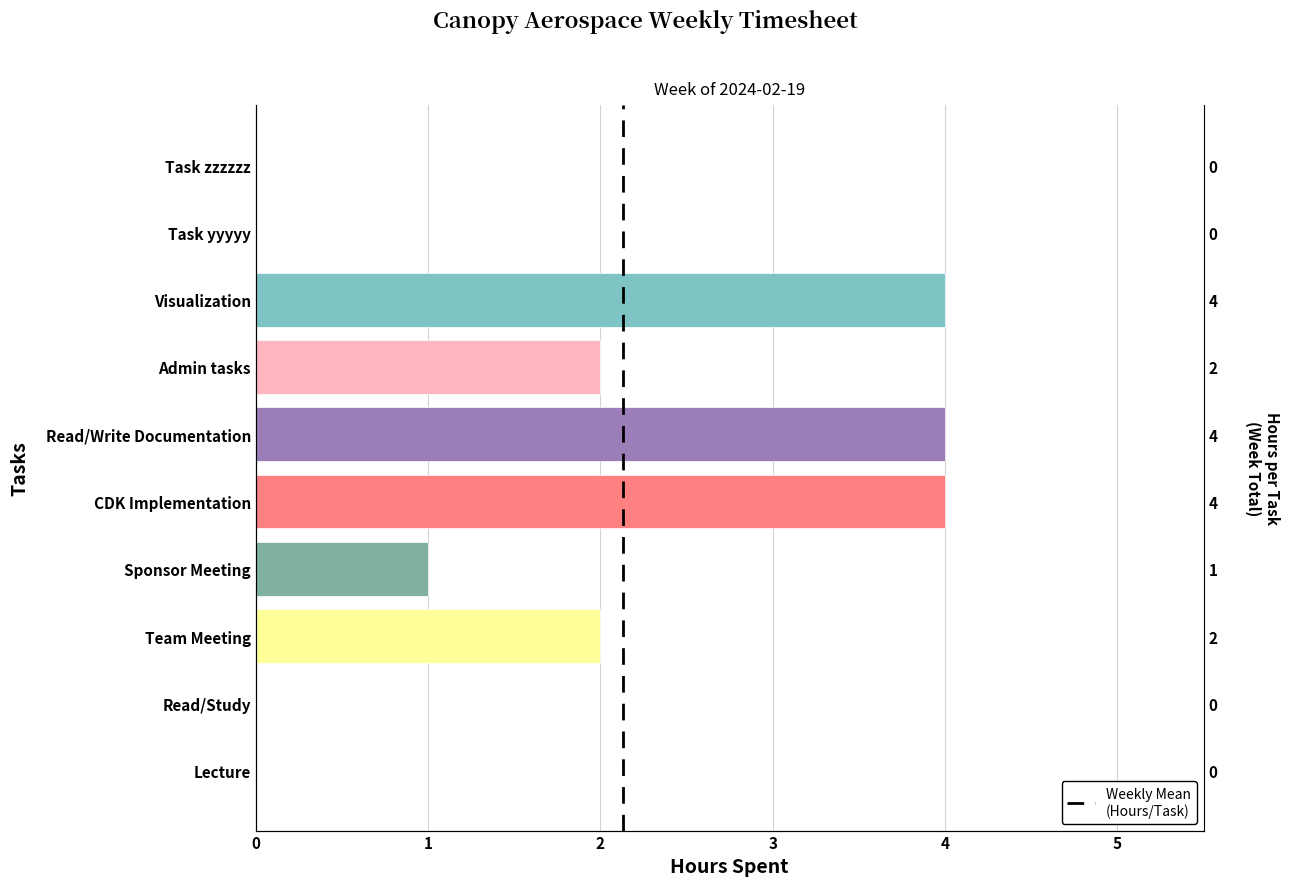

Count the number of values greater than 2.

3